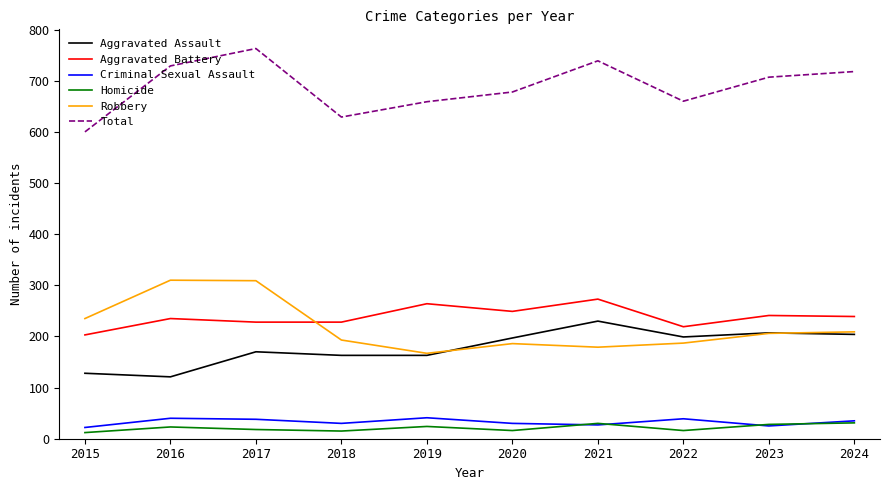

The Homicide series shows 24 at 2019. True or false?

True